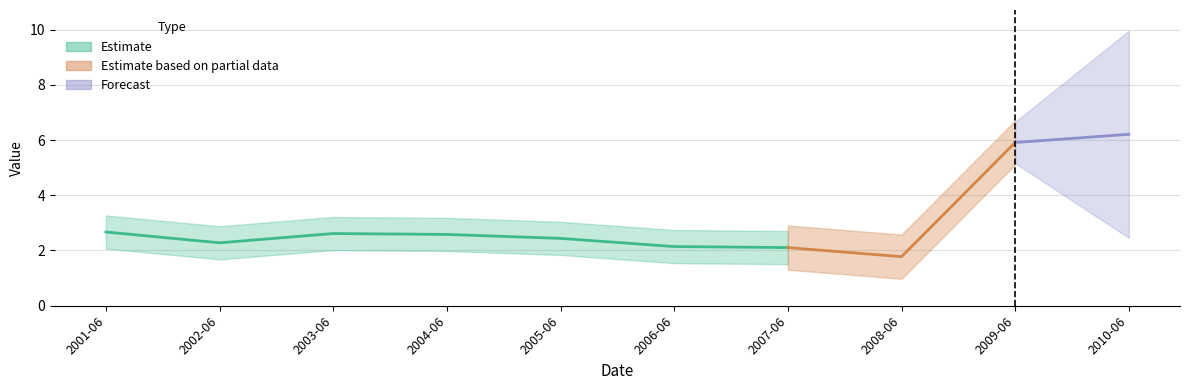

What is the average value?

3.1